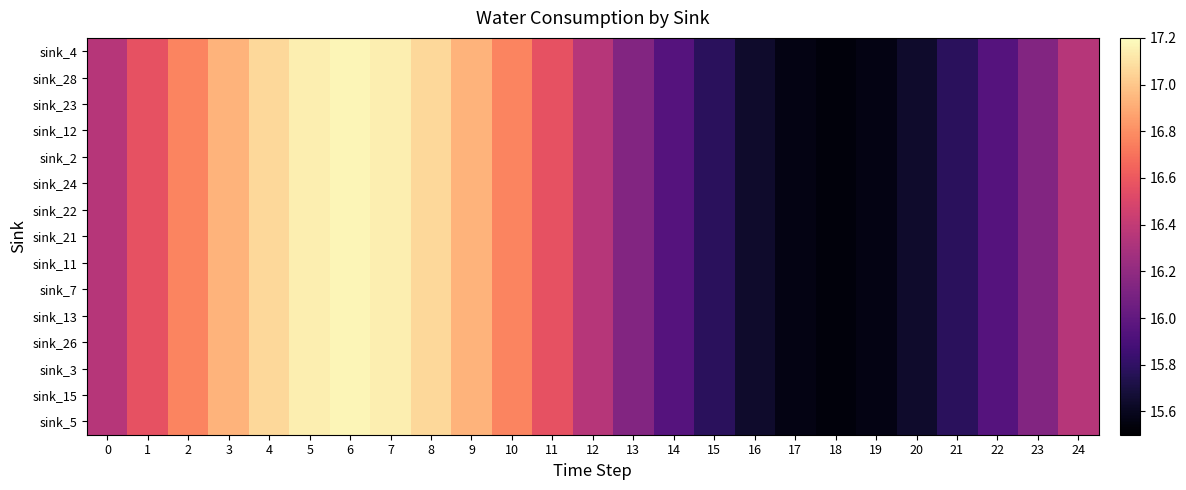

Between 7 and 20, which is larger?

7